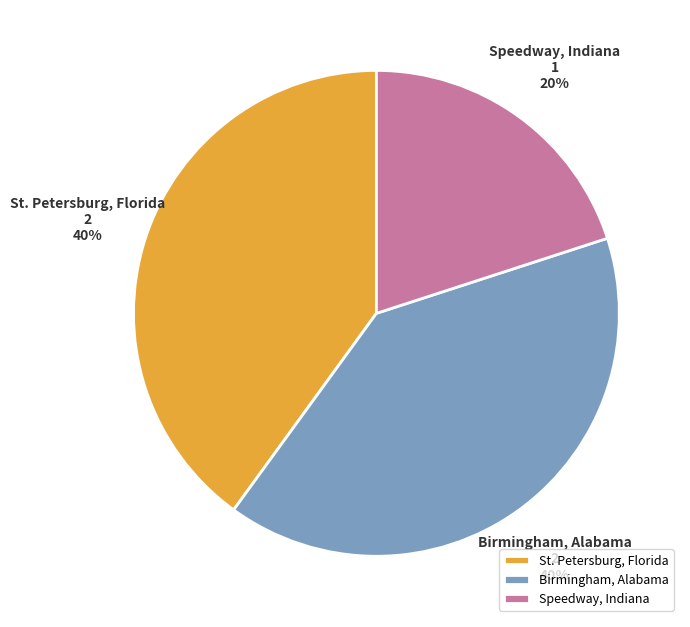

To the nearest percent, what is the combined percentage of St. Petersburg, Florida and Speedway, Indiana?

60%